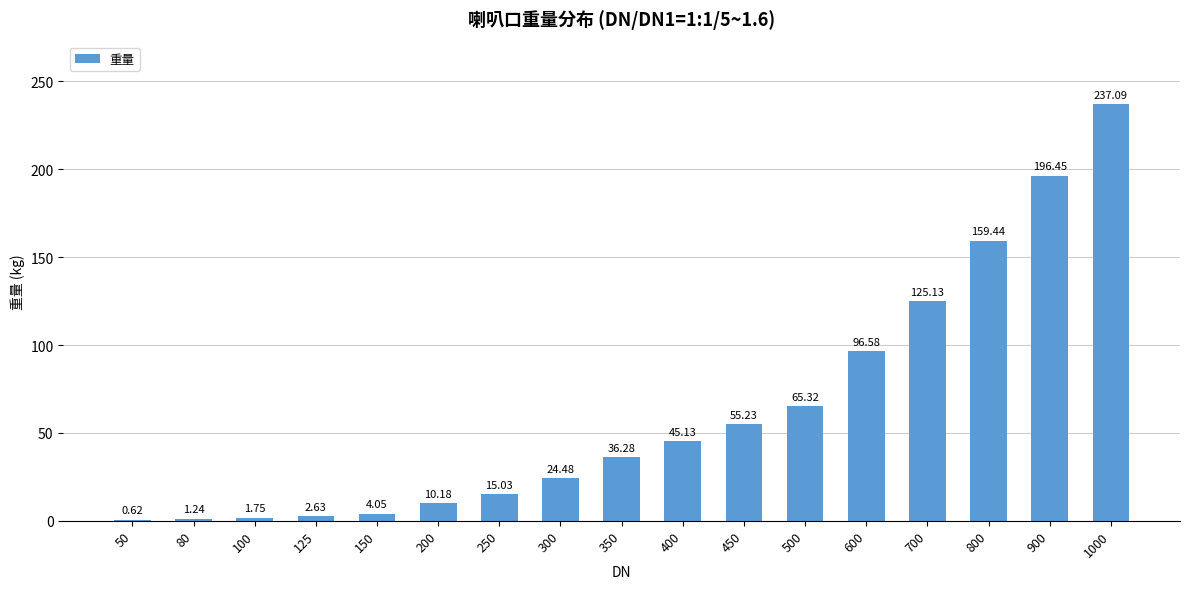

The chart shows a value of 55.2 at 450. True or false?

True